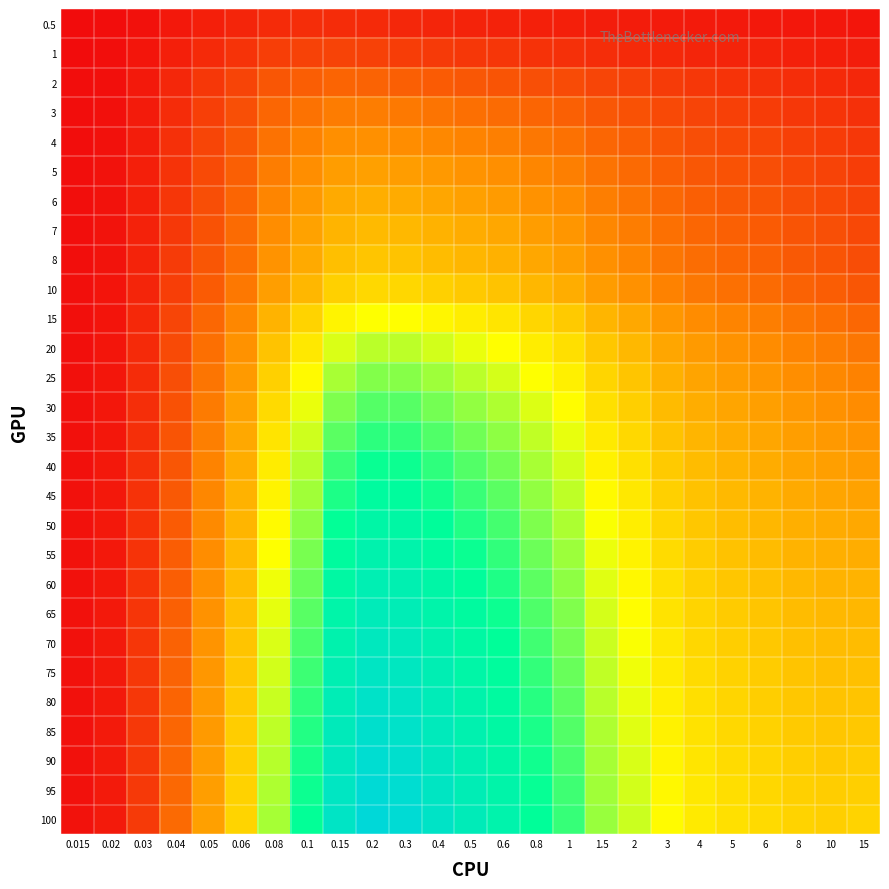

Reading right to left, transcribe all the data shown in this chart.

0.5: 15=0.1	10=0.1	8=0.1	6=0.1	5=0.1	4=0.1	3=0.1	2=0.1	1.5=0.1	1=0.2	0.8=0.2	0.6=0.2	0.5=0.2	0.4=0.2	0.3=0.2	0.2=0.2	0.15=0.3	0.1=0.3	0.08=0.3	0.06=0.2	0.05=0.2	0.04=0.1	0.03=0.1	0.02=0.0	0.015=0.0
1: 15=0.1	10=0.2	8=0.2	6=0.2	5=0.2	4=0.2	3=0.2	2=0.3	1.5=0.3	1=0.3	0.8=0.3	0.6=0.3	0.5=0.4	0.4=0.4	0.3=0.4	0.2=0.4	0.15=0.4	0.1=0.4	0.08=0.4	0.06=0.3	0.05=0.2	0.04=0.2	0.03=0.1	0.02=0.0	0.015=0.0
2: 15=0.2	10=0.3	8=0.3	6=0.3	5=0.3	4=0.3	3=0.4	2=0.4	1.5=0.5	1=0.5	0.8=0.5	0.6=0.6	0.5=0.6	0.4=0.6	0.3=0.7	0.2=0.7	0.15=0.7	0.1=0.7	0.08=0.6	0.06=0.5	0.05=0.3	0.04=0.2	0.03=0.1	0.02=0.0	0.015=0.0
3: 15=0.3	10=0.3	8=0.4	6=0.4	5=0.4	4=0.5	3=0.5	2=0.6	1.5=0.6	1=0.7	0.8=0.7	0.6=0.8	0.5=0.8	0.4=0.8	0.3=0.9	0.2=0.9	0.15=0.9	0.1=0.8	0.08=0.7	0.06=0.5	0.05=0.4	0.04=0.3	0.03=0.1	0.02=0.0	0.015=0.0
4: 15=0.4	10=0.4	8=0.4	6=0.5	5=0.5	4=0.5	3=0.6	2=0.7	1.5=0.7	1=0.8	0.8=0.9	0.6=0.9	0.5=1.0	0.4=1.0	0.3=1.0	0.2=1.1	0.15=1.0	0.1=0.9	0.08=0.8	0.06=0.6	0.05=0.5	0.04=0.3	0.03=0.1	0.02=0.1	0.015=0.0
5: 15=0.4	10=0.4	8=0.5	6=0.5	5=0.6	4=0.6	3=0.7	2=0.8	1.5=0.8	1=0.9	0.8=1.0	0.6=1.0	0.5=1.1	0.4=1.1	0.3=1.2	0.2=1.2	0.15=1.2	0.1=1.0	0.08=0.9	0.06=0.7	0.05=0.5	0.04=0.3	0.03=0.2	0.02=0.1	0.015=0.0
6: 15=0.4	10=0.5	8=0.5	6=0.6	5=0.6	4=0.7	3=0.7	2=0.8	1.5=0.9	1=1.0	0.8=1.1	0.6=1.2	0.5=1.2	0.4=1.3	0.3=1.3	0.2=1.3	0.15=1.3	0.1=1.1	0.08=1.0	0.06=0.7	0.05=0.5	0.04=0.3	0.03=0.2	0.02=0.1	0.015=0.0
7: 15=0.5	10=0.5	8=0.6	6=0.6	5=0.7	4=0.7	3=0.8	2=0.9	1.5=1.0	1=1.1	0.8=1.2	0.6=1.3	0.5=1.3	0.4=1.4	0.3=1.4	0.2=1.4	0.15=1.4	0.1=1.2	0.08=1.0	0.06=0.8	0.05=0.6	0.04=0.4	0.03=0.2	0.02=0.1	0.015=0.0
8: 15=0.5	10=0.6	8=0.6	6=0.7	5=0.7	4=0.8	3=0.9	2=1.0	1.5=1.1	1=1.2	0.8=1.3	0.6=1.3	0.5=1.4	0.4=1.5	0.3=1.5	0.2=1.5	0.15=1.5	0.1=1.3	0.08=1.1	0.06=0.8	0.05=0.6	0.04=0.4	0.03=0.2	0.02=0.1	0.015=0.0
10: 15=0.6	10=0.7	8=0.7	6=0.8	5=0.8	4=0.9	3=0.9	2=1.1	1.5=1.2	1=1.3	0.8=1.4	0.6=1.5	0.5=1.6	0.4=1.6	0.3=1.7	0.2=1.7	0.15=1.6	0.1=1.4	0.08=1.2	0.06=0.9	0.05=0.6	0.04=0.4	0.03=0.2	0.02=0.1	0.015=0.0
15: 15=0.7	10=0.8	8=0.8	6=0.9	5=1.0	4=1.0	3=1.1	2=1.3	1.5=1.4	1=1.6	0.8=1.7	0.6=1.8	0.5=1.9	0.4=2.0	0.3=2.0	0.2=2.0	0.15=1.9	0.1=1.6	0.08=1.4	0.06=1.0	0.05=0.7	0.04=0.5	0.03=0.2	0.02=0.1	0.015=0.0
20: 15=0.8	10=0.9	8=1.0	6=1.0	5=1.1	4=1.1	3=1.3	2=1.4	1.5=1.5	1=1.8	0.8=1.9	0.6=2.0	0.5=2.1	0.4=2.2	0.3=2.3	0.2=2.3	0.15=2.2	0.1=1.8	0.08=1.5	0.06=1.1	0.05=0.8	0.04=0.5	0.03=0.3	0.02=0.1	0.015=0.0
25: 15=0.9	10=1.0	8=1.0	6=1.1	5=1.2	4=1.2	3=1.4	2=1.5	1.5=1.7	1=1.9	0.8=2.0	0.6=2.2	0.5=2.3	0.4=2.4	0.3=2.5	0.2=2.5	0.15=2.4	0.1=2.0	0.08=1.6	0.06=1.2	0.05=0.8	0.04=0.5	0.03=0.3	0.02=0.1	0.015=0.0
30: 15=1.0	10=1.1	8=1.1	6=1.2	5=1.2	4=1.3	3=1.4	2=1.6	1.5=1.8	1=2.0	0.8=2.2	0.6=2.4	0.5=2.5	0.4=2.6	0.3=2.7	0.2=2.7	0.15=2.5	0.1=2.1	0.08=1.7	0.06=1.2	0.05=0.9	0.04=0.6	0.03=0.3	0.02=0.1	0.015=0.0
35: 15=1.1	10=1.1	8=1.2	6=1.3	5=1.3	4=1.4	3=1.5	2=1.7	1.5=1.9	1=2.1	0.8=2.3	0.6=2.5	0.5=2.6	0.4=2.7	0.3=2.9	0.2=2.9	0.15=2.7	0.1=2.2	0.08=1.8	0.06=1.3	0.05=0.9	0.04=0.6	0.03=0.3	0.02=0.1	0.015=0.0
40: 15=1.2	10=1.2	8=1.2	6=1.3	5=1.4	4=1.4	3=1.6	2=1.8	1.5=1.9	1=2.2	0.8=2.4	0.6=2.6	0.5=2.7	0.4=2.9	0.3=3.0	0.2=3.0	0.15=2.8	0.1=2.3	0.08=1.9	0.06=1.3	0.05=1.0	0.04=0.6	0.03=0.3	0.02=0.1	0.015=0.0
45: 15=1.2	10=1.2	8=1.3	6=1.4	5=1.4	4=1.5	3=1.6	2=1.8	1.5=2.0	1=2.3	0.8=2.5	0.6=2.7	0.5=2.8	0.4=3.0	0.3=3.1	0.2=3.1	0.15=2.9	0.1=2.4	0.08=1.9	0.06=1.4	0.05=1.0	0.04=0.6	0.03=0.3	0.02=0.1	0.015=0.0
50: 15=1.3	10=1.3	8=1.3	6=1.4	5=1.5	4=1.5	3=1.7	2=1.9	1.5=2.1	1=2.4	0.8=2.5	0.6=2.8	0.5=2.9	0.4=3.1	0.3=3.2	0.2=3.3	0.15=3.0	0.1=2.5	0.08=2.0	0.06=1.4	0.05=1.0	0.04=0.6	0.03=0.3	0.02=0.1	0.015=0.0
55: 15=1.3	10=1.3	8=1.4	6=1.4	5=1.5	4=1.6	3=1.7	2=1.9	1.5=2.1	1=2.4	0.8=2.6	0.6=2.9	0.5=3.0	0.4=3.2	0.3=3.3	0.2=3.4	0.15=3.1	0.1=2.6	0.08=2.0	0.06=1.4	0.05=1.0	0.04=0.6	0.03=0.3	0.02=0.1	0.015=0.0
60: 15=1.4	10=1.4	8=1.4	6=1.5	5=1.5	4=1.6	3=1.8	2=2.0	1.5=2.2	1=2.5	0.8=2.7	0.6=2.9	0.5=3.1	0.4=3.2	0.3=3.4	0.2=3.5	0.15=3.2	0.1=2.6	0.08=2.1	0.06=1.5	0.05=1.1	0.04=0.7	0.03=0.3	0.02=0.1	0.015=0.0
65: 15=1.4	10=1.4	8=1.4	6=1.5	5=1.6	4=1.7	3=1.8	2=2.0	1.5=2.2	1=2.5	0.8=2.7	0.6=3.0	0.5=3.1	0.4=3.3	0.3=3.5	0.2=3.6	0.15=3.3	0.1=2.7	0.08=2.1	0.06=1.5	0.05=1.1	0.04=0.7	0.03=0.3	0.02=0.1	0.015=0.1
70: 15=1.4	10=1.4	8=1.5	6=1.6	5=1.6	4=1.7	3=1.8	2=2.1	1.5=2.2	1=2.6	0.8=2.8	0.6=3.0	0.5=3.2	0.4=3.4	0.3=3.6	0.2=3.6	0.15=3.4	0.1=2.7	0.08=2.2	0.06=1.5	0.05=1.1	0.04=0.7	0.03=0.3	0.02=0.1	0.015=0.1
75: 15=1.5	10=1.5	8=1.5	6=1.6	5=1.6	4=1.7	3=1.9	2=2.1	1.5=2.3	1=2.6	0.8=2.8	0.6=3.1	0.5=3.3	0.4=3.5	0.3=3.7	0.2=3.7	0.15=3.4	0.1=2.8	0.08=2.2	0.06=1.5	0.05=1.1	0.04=0.7	0.03=0.3	0.02=0.1	0.015=0.1
80: 15=1.5	10=1.5	8=1.5	6=1.6	5=1.7	4=1.8	3=1.9	2=2.1	1.5=2.3	1=2.7	0.8=2.9	0.6=3.2	0.5=3.3	0.4=3.5	0.3=3.7	0.2=3.8	0.15=3.5	0.1=2.9	0.08=2.3	0.06=1.6	0.05=1.1	0.04=0.7	0.03=0.4	0.02=0.1	0.015=0.1
85: 15=1.6	10=1.5	8=1.6	6=1.6	5=1.7	4=1.8	3=1.9	2=2.2	1.5=2.3	1=2.7	0.8=2.9	0.6=3.2	0.5=3.4	0.4=3.6	0.3=3.8	0.2=3.9	0.15=3.6	0.1=2.9	0.08=2.3	0.06=1.6	0.05=1.2	0.04=0.7	0.03=0.4	0.02=0.1	0.015=0.1
90: 15=1.6	10=1.6	8=1.6	6=1.7	5=1.7	4=1.8	3=1.9	2=2.2	1.5=2.4	1=2.8	0.8=3.0	0.6=3.3	0.5=3.4	0.4=3.7	0.3=3.9	0.2=3.9	0.15=3.6	0.1=2.9	0.08=2.3	0.06=1.6	0.05=1.2	0.04=0.7	0.03=0.4	0.02=0.1	0.015=0.1
95: 15=1.6	10=1.6	8=1.6	6=1.7	5=1.7	4=1.8	3=2.0	2=2.2	1.5=2.4	1=2.8	0.8=3.0	0.6=3.3	0.5=3.5	0.4=3.7	0.3=3.9	0.2=4.0	0.15=3.7	0.1=3.0	0.08=2.4	0.06=1.6	0.05=1.2	0.04=0.7	0.03=0.4	0.02=0.1	0.015=0.1
100: 15=1.6	10=1.6	8=1.6	6=1.7	5=1.8	4=1.9	3=2.0	2=2.2	1.5=2.4	1=2.8	0.8=3.1	0.6=3.4	0.5=3.5	0.4=3.8	0.3=4.0	0.2=4.1	0.15=3.7	0.1=3.0	0.08=2.4	0.06=1.7	0.05=1.2	0.04=0.8	0.03=0.4	0.02=0.1	0.015=0.1